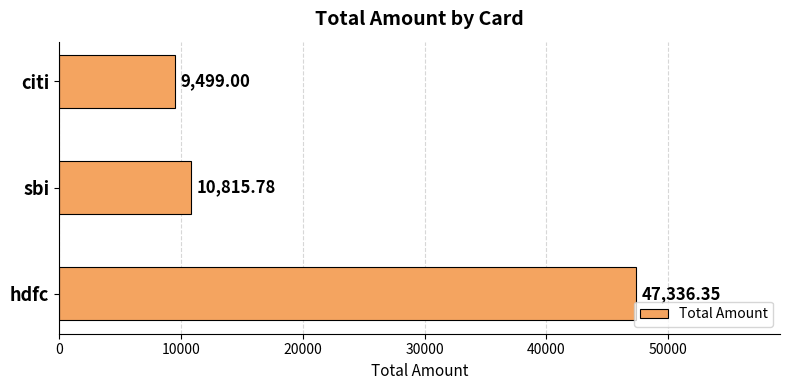

At which label is the value closest to 28417?

sbi